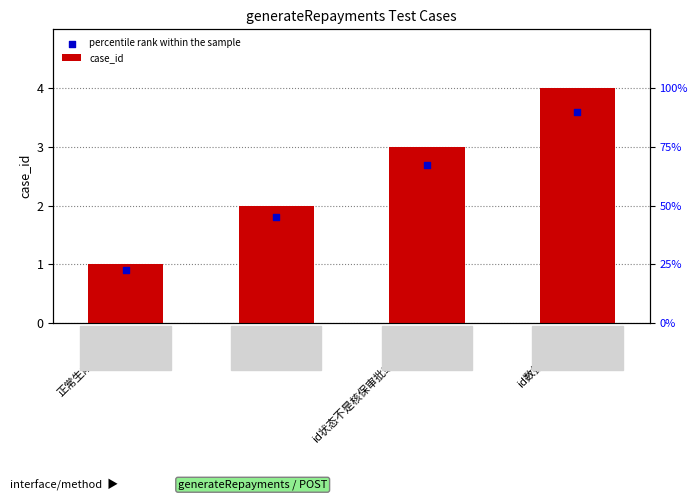

Approximately how many times larger is the value at 正常生成回款计划 compared to id状态不是核保审批或终审状态?

0.3